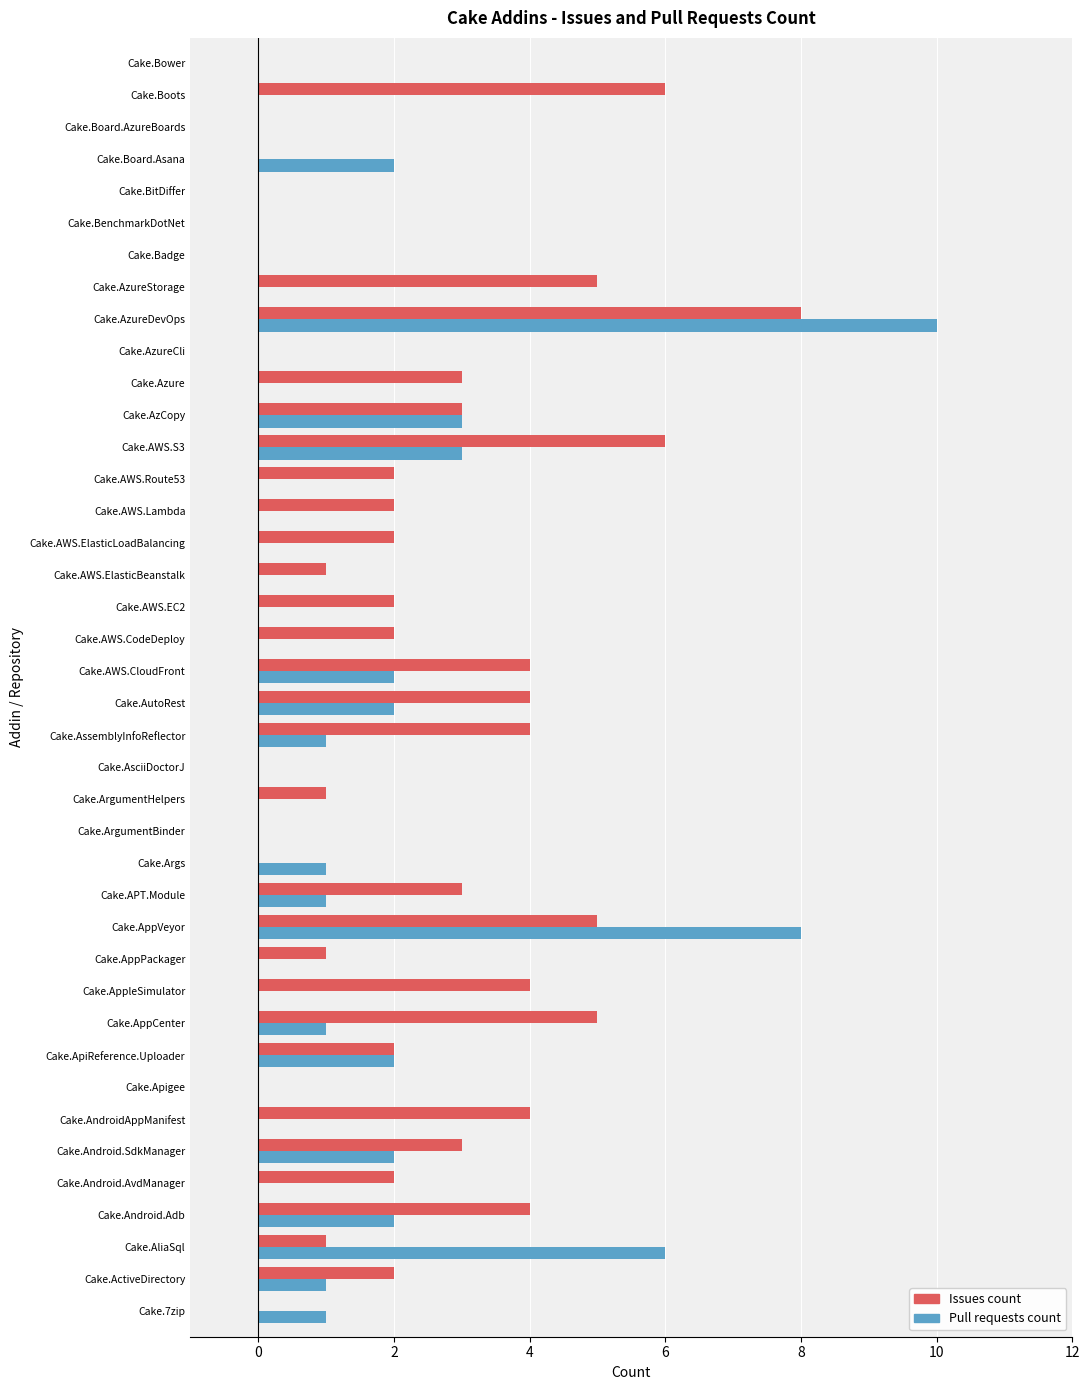

How many series are shown in this chart?

2